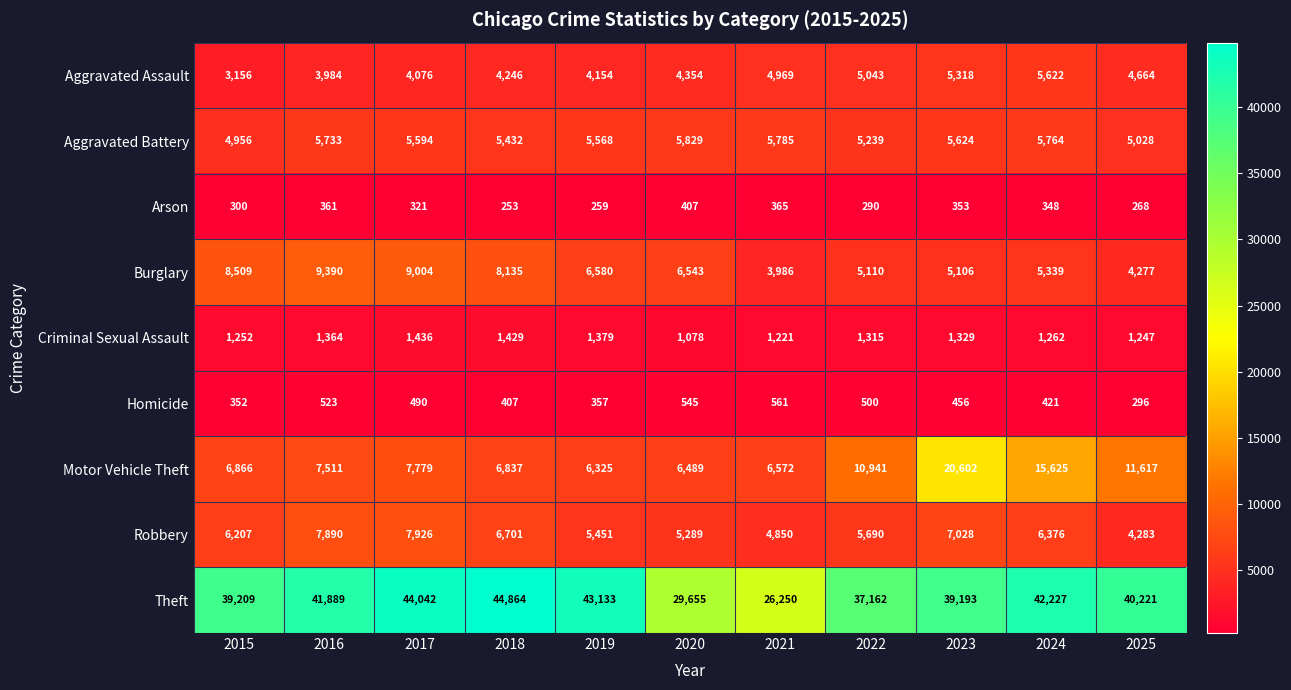

At which category does the chart reach its peak across all series?

2018